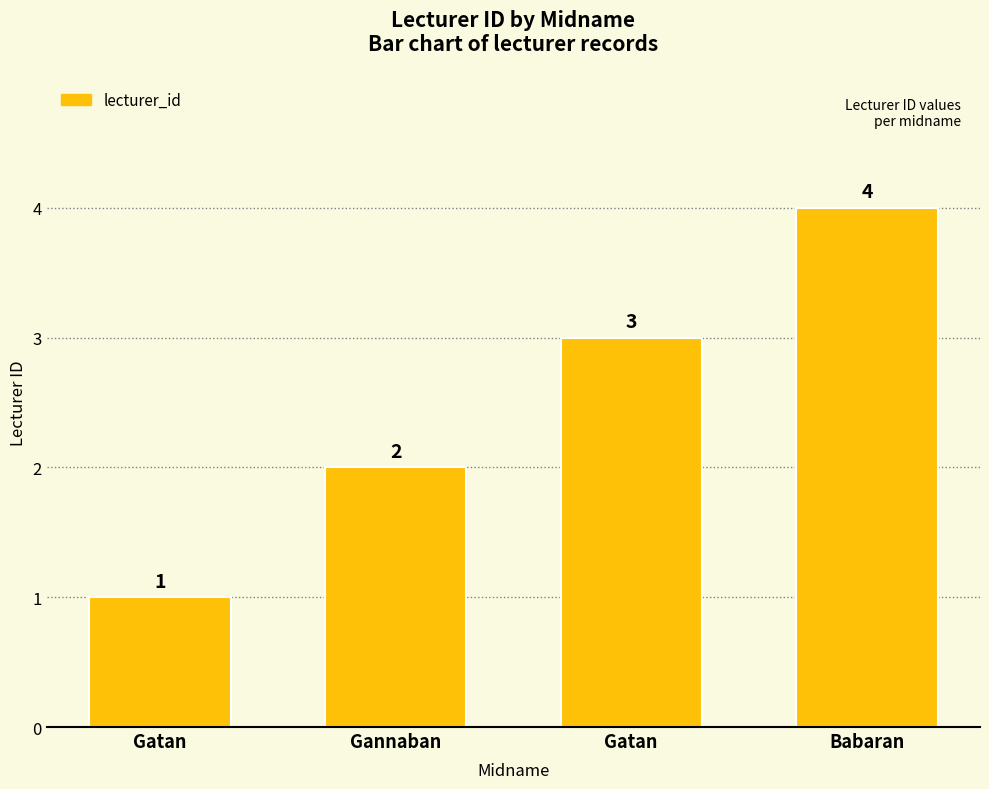

How many bars are there in total?

4